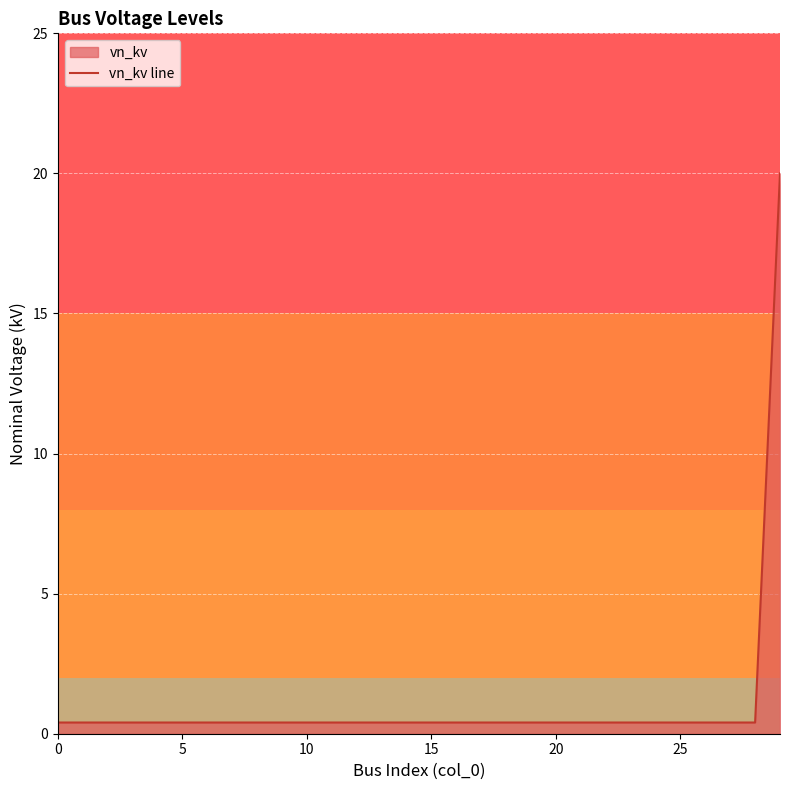

What is the difference between the maximum and minimum values?

19.6